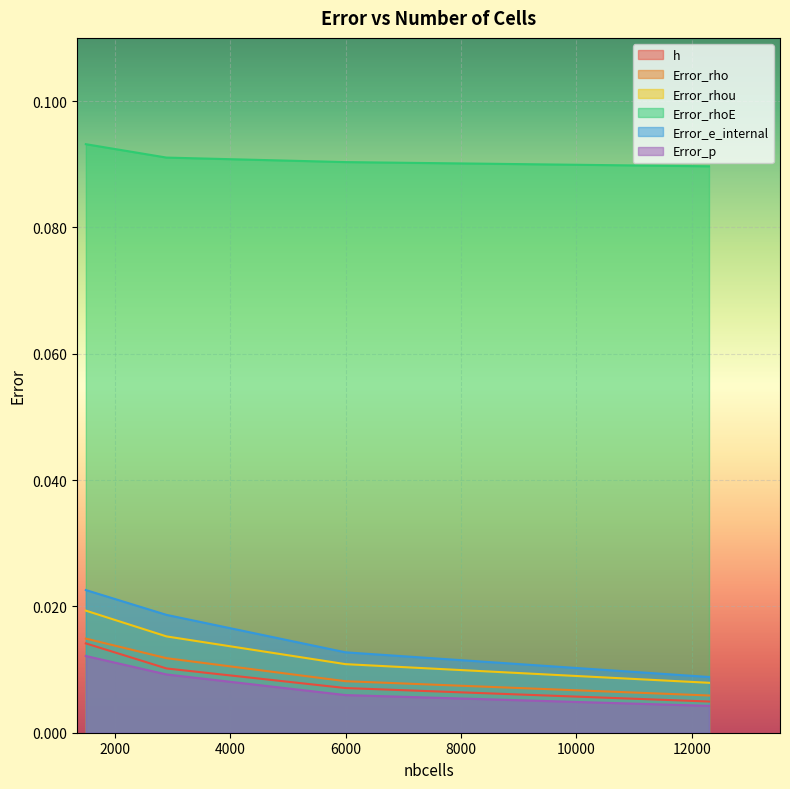

Reading right to left, what are all the values shown in this chart?

h: 0.0	0.0	0.0	0.0
Error_rho: 0.0	0.0	0.0	0.0
Error_rhou: 0.0	0.0	0.0	0.0
Error_rhoE: 0.1	0.1	0.1	0.1
Error_e_internal: 0.0	0.0	0.0	0.0
Error_p: 0.0	0.0	0.0	0.0